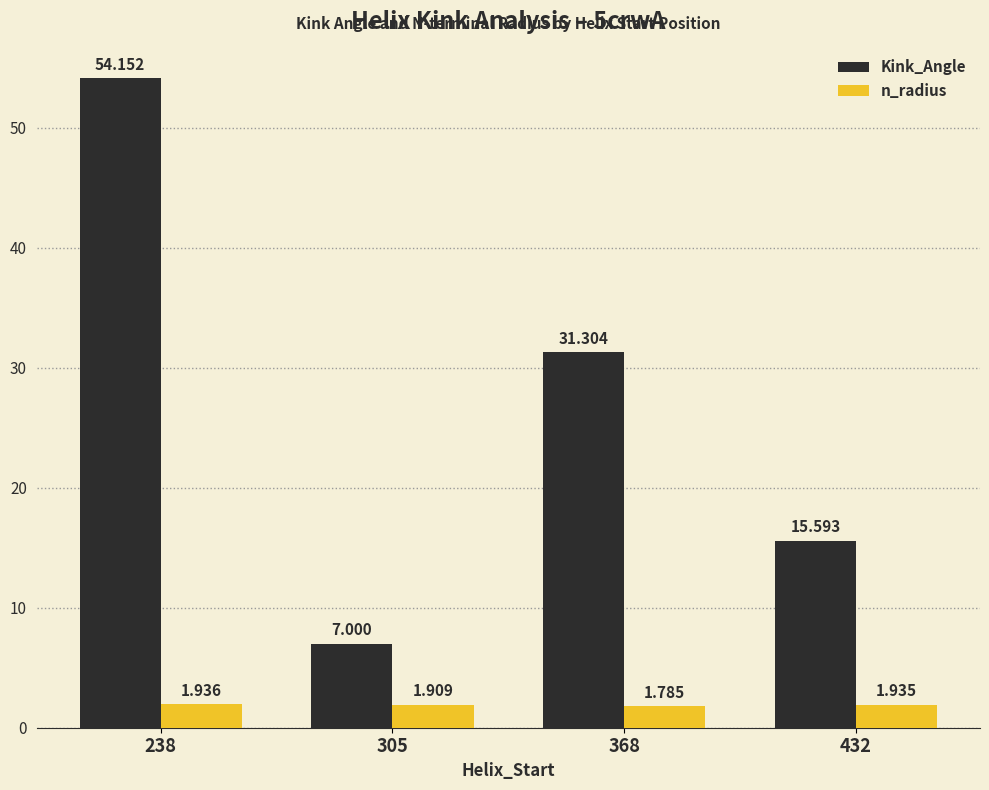

Is the value of n_radius at 368 greater than the value of Kink_Angle at 368?

No